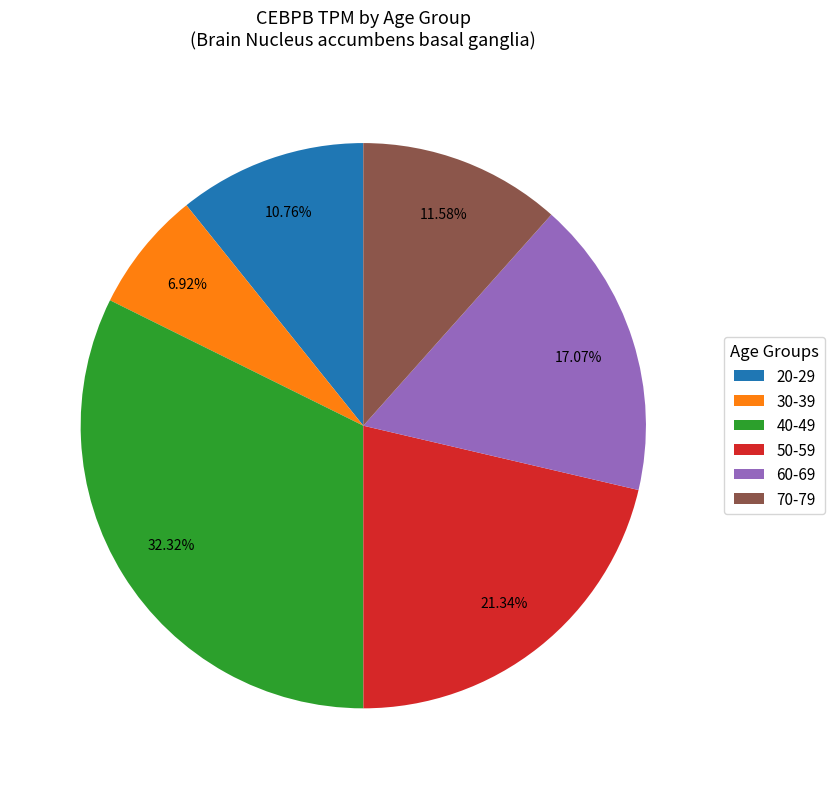

How many segments does this pie chart have?

6